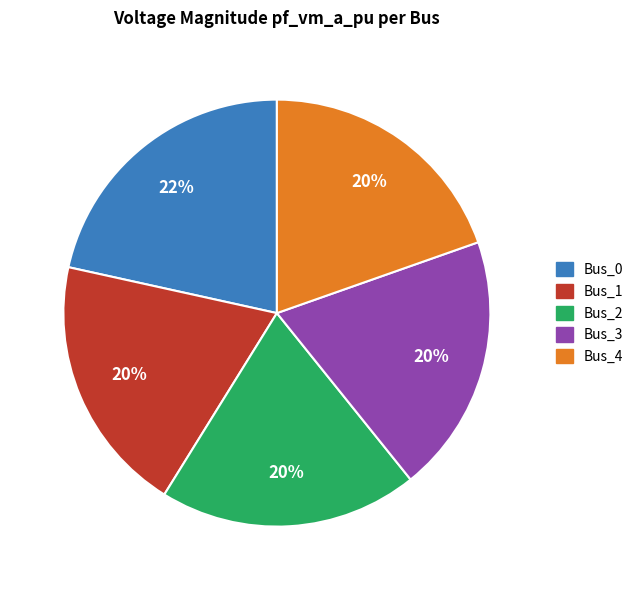

Combined, do Bus_0 and Bus_2 account for over 50%?

No